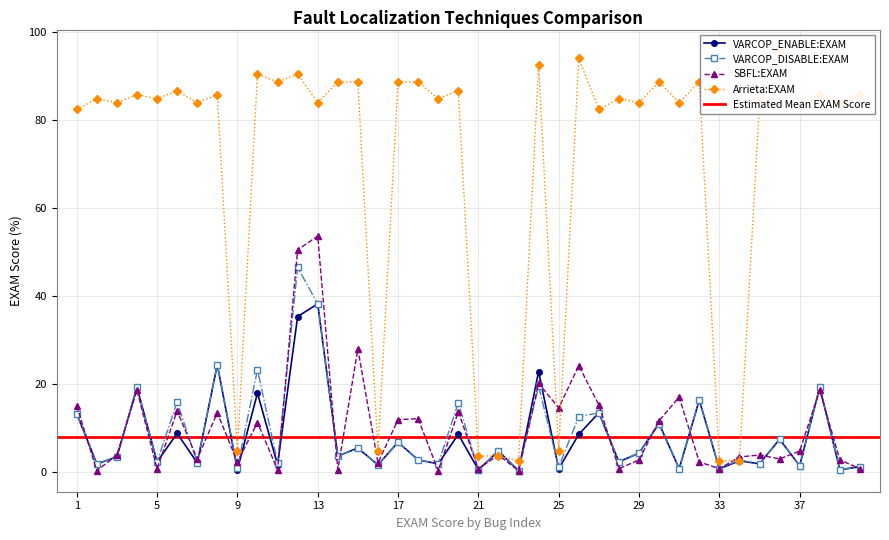

Is this an area chart (filled region under the line)?

No